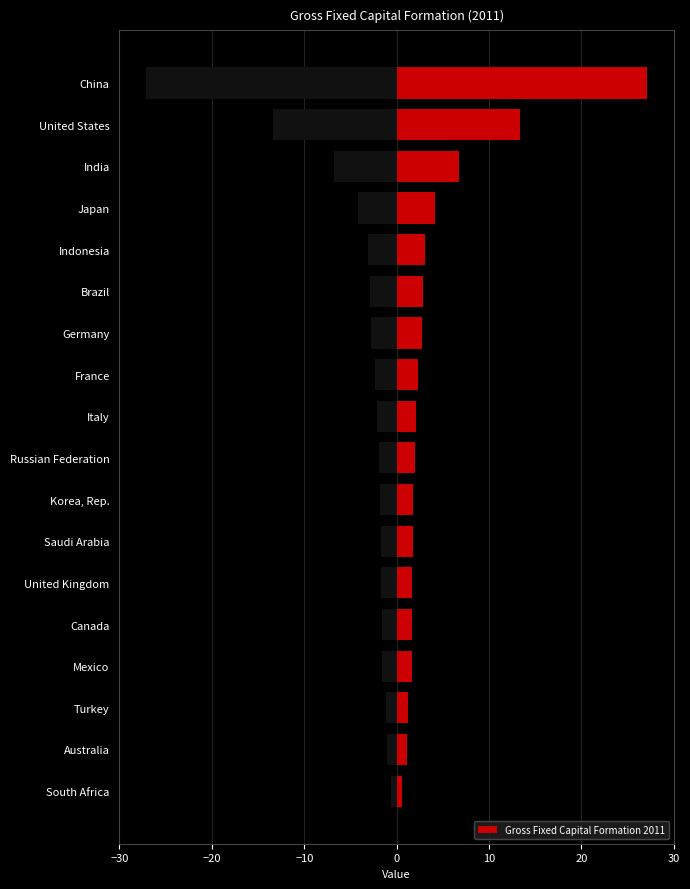

What is the highest value of the Gross Fixed Capital Formation 2011 series?

27.1